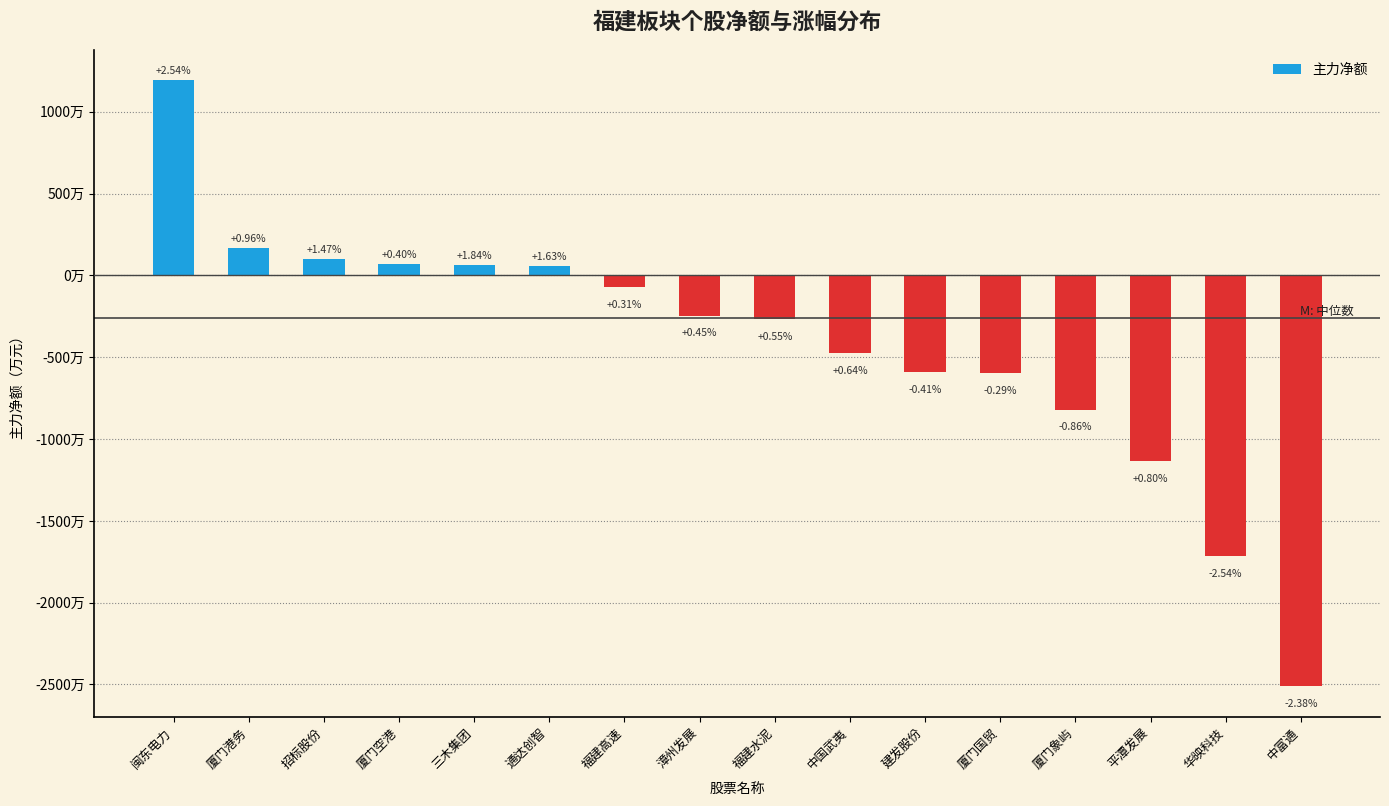

Is it true that the value at 厦门国贸 is -5982072?

True